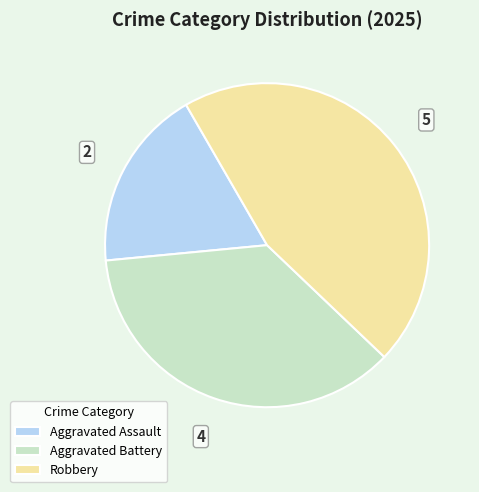

The Aggravated Assault slice represents 24% of the pie. True or false?

False